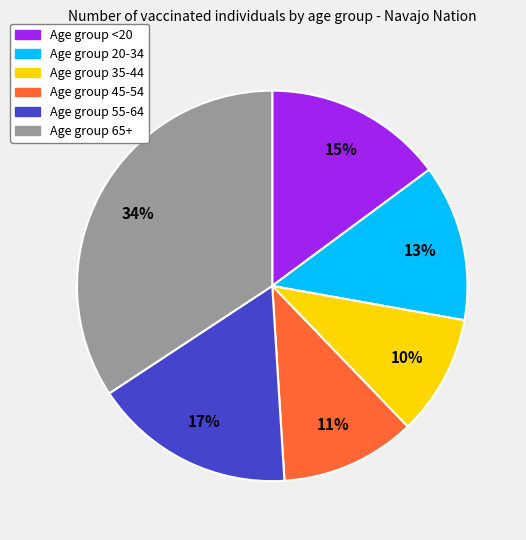

Is there a majority slice in this chart?

No